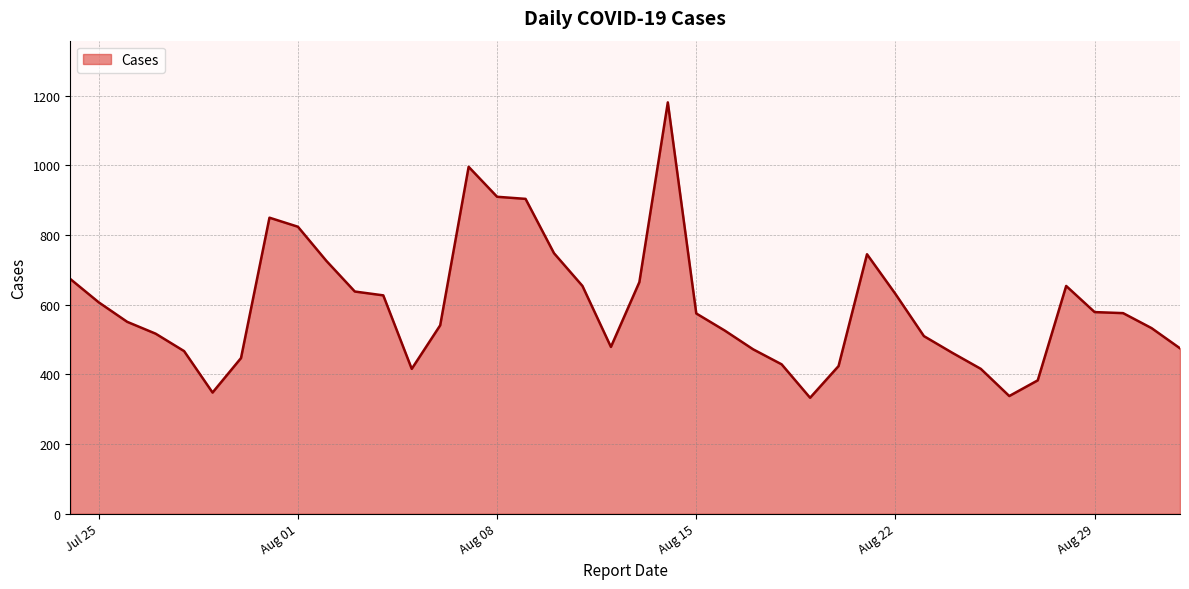

What is the minimum value shown in the chart?

333